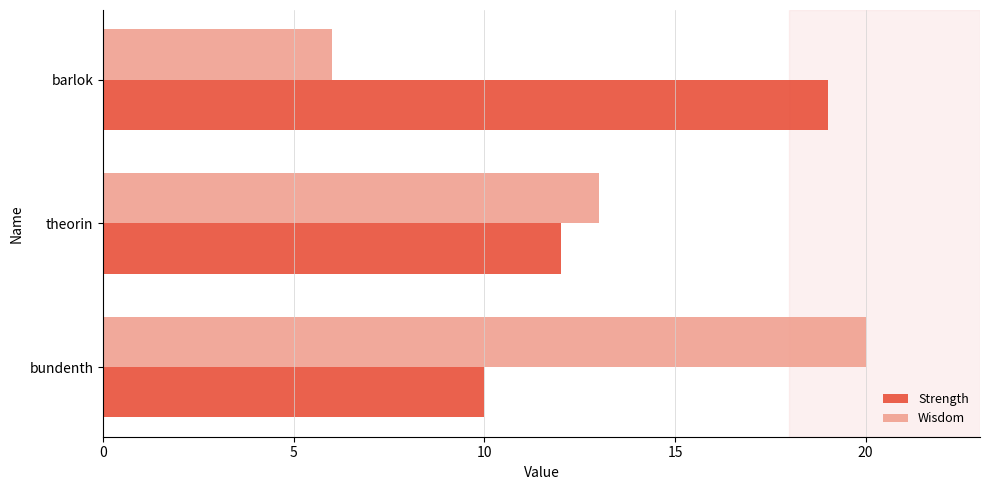

What is the spread (max minus min) of values at bundenth?

10